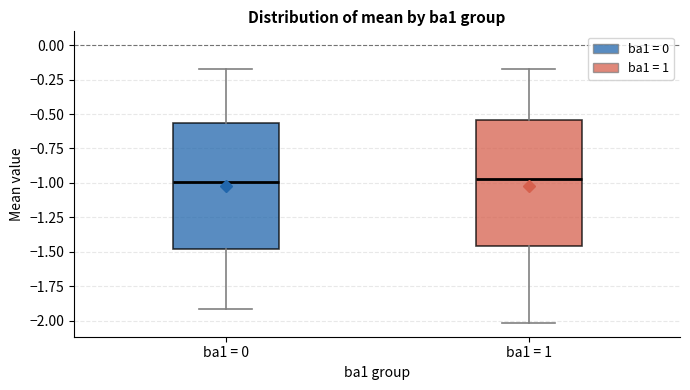

Reading left to right, read every box against the y-axis: the position of its median line, the range the box covers, and the ends of its whiskers. The values are not printed on the chart, so give them approximately, as read against the axis.

ba1 = 0: median -1.00, box -1.50 to -0.55, whiskers -1.90 to -0.20
ba1 = 1: median -0.95, box -1.45 to -0.55, whiskers -2.00 to -0.20